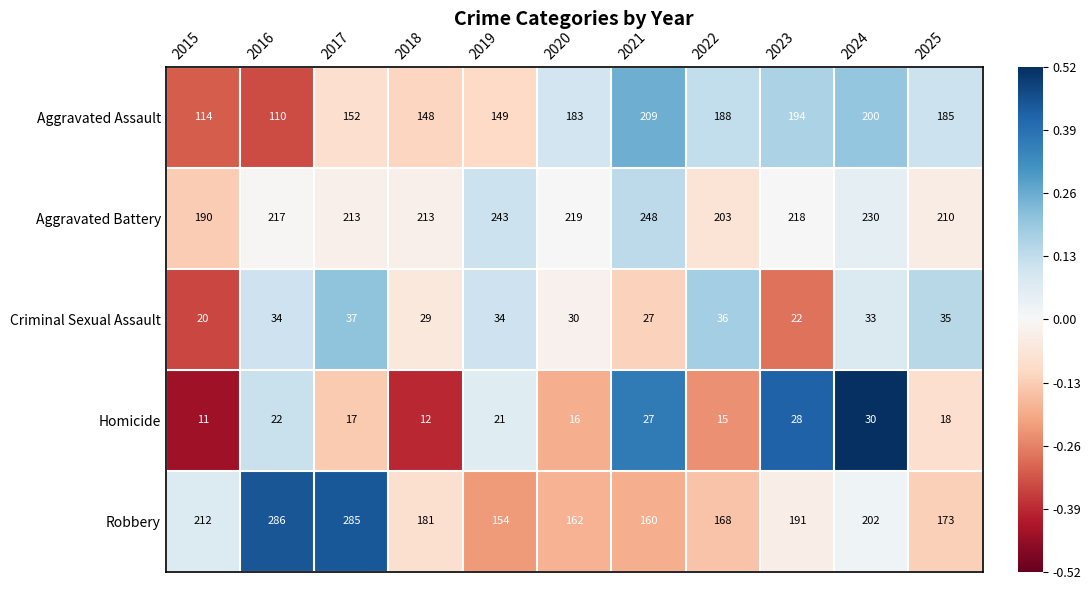

Which series has the largest total across all categories?

Aggravated Battery